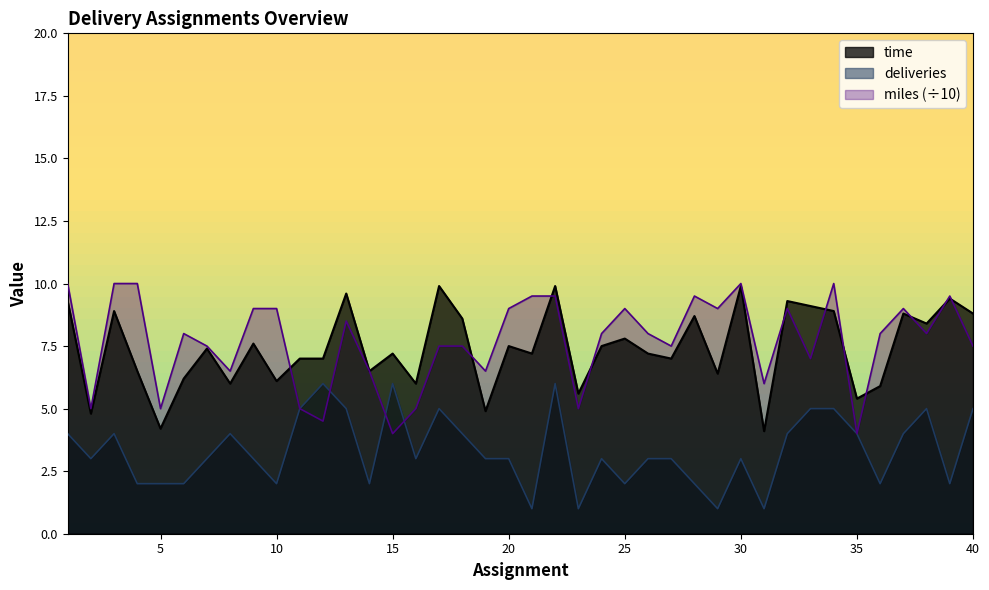

Reading left to right, what are all the values shown in this chart?

time: 9.3	4.8	8.9	6.5	4.2	6.2	7.4	6.0	7.6	6.1	7.0	7.0	9.6	6.5	7.2	6.0	9.9	8.6	4.9	7.5	7.2	9.9	5.6	7.5	7.8	7.2	7.0	8.7	6.4	9.9	4.1	9.3	9.1	8.9	5.4	5.9	8.8	8.4	9.4	8.8
miles: 10.0	5.0	10.0	10.0	5.0	8.0	7.5	6.5	9.0	9.0	5.0	4.5	8.5	6.5	4.0	5.0	7.5	7.5	6.5	9.0	9.5	9.5	5.0	8.0	9.0	8.0	7.5	9.5	9.0	10.0	6.0	9.0	7.0	10.0	4.0	8.0	9.0	8.0	9.5	7.5
deliveries: 4.0	3.0	4.0	2.0	2.0	2.0	3.0	4.0	3.0	2.0	5.0	6.0	5.0	2.0	6.0	3.0	5.0	4.0	3.0	3.0	1.0	6.0	1.0	3.0	2.0	3.0	3.0	2.0	1.0	3.0	1.0	4.0	5.0	5.0	4.0	2.0	4.0	5.0	2.0	5.0